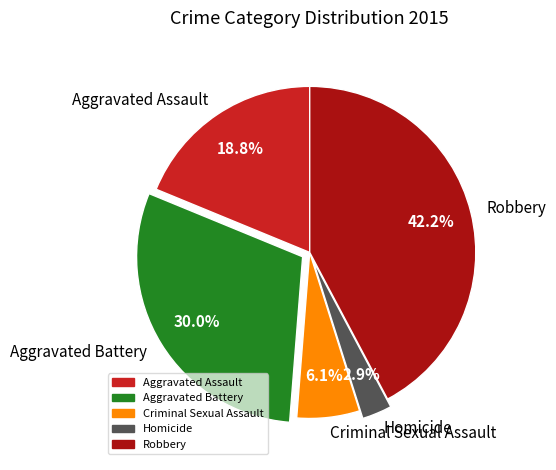

Is there any slice that represents more than half of the pie?

No